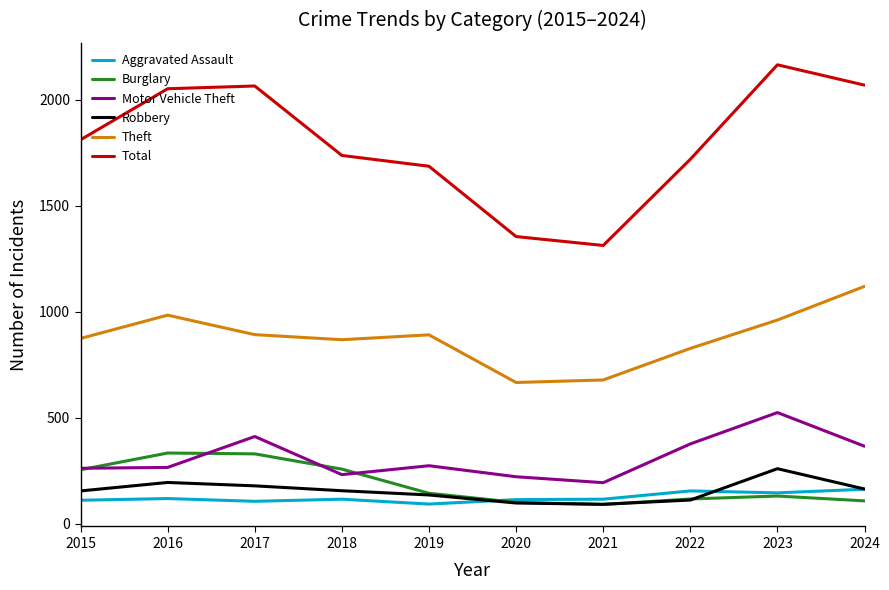

At which category does the chart reach its peak across all series?

2023